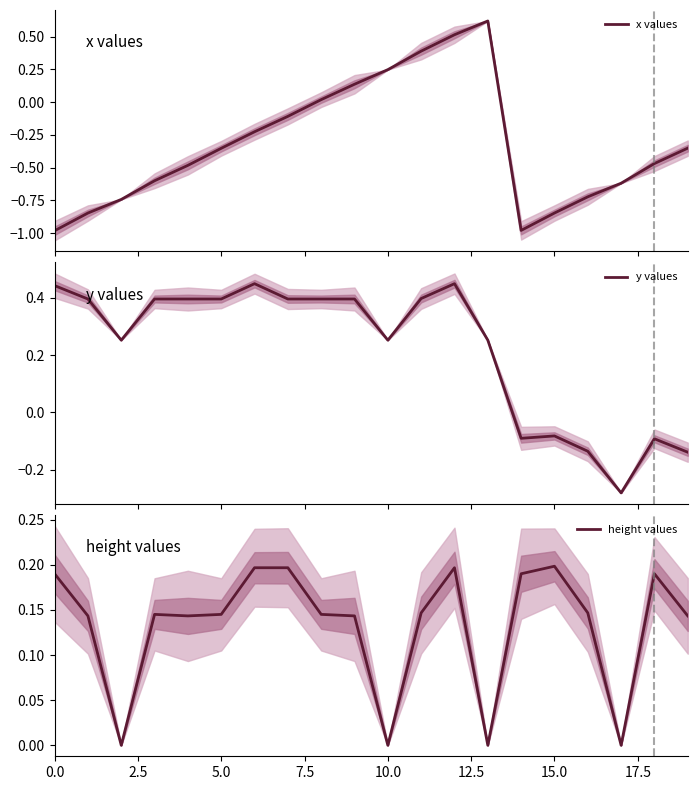

True or false: height values has more than 2 interior local peaks.

True